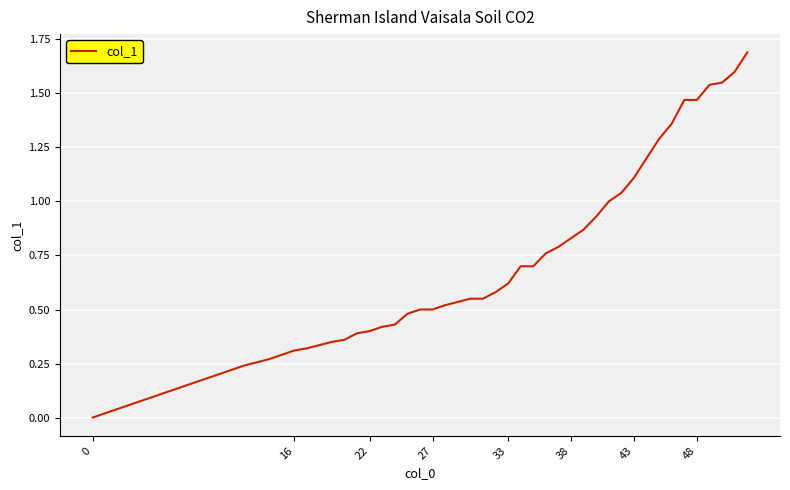

What is the difference between the maximum and minimum values?

1.7